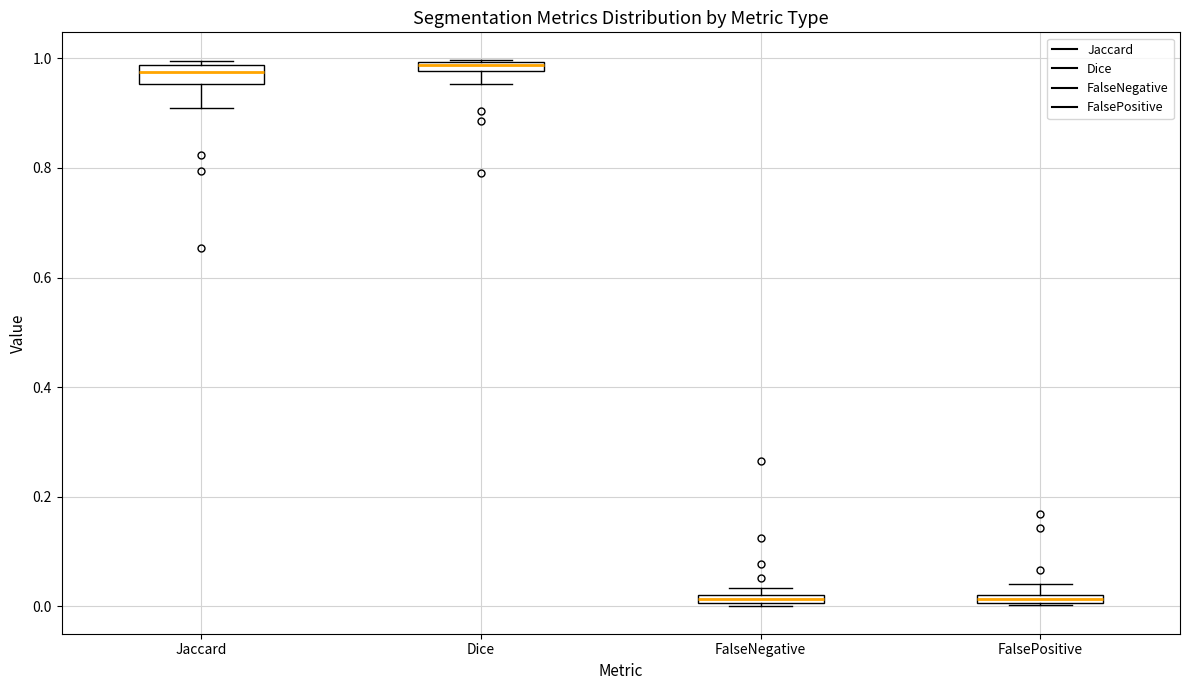

Where is the upper edge of the box for Dice on the y-axis? The values are not printed on the chart, so give them approximately, as read against the axis.

1.00